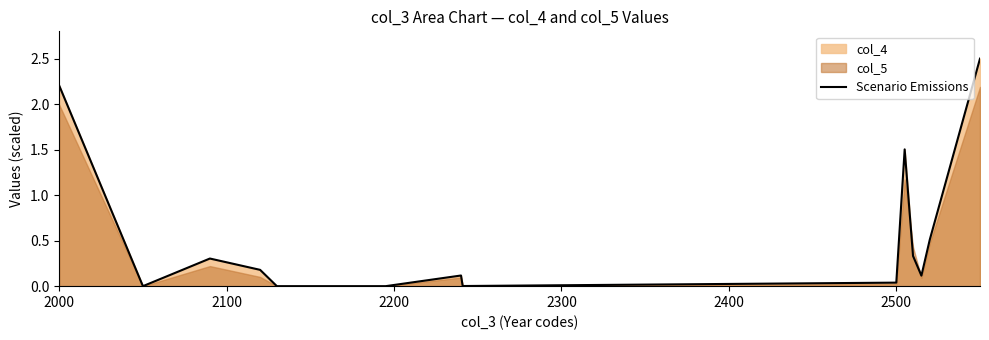

The Scenario Emissions series shows 0.5 at 2000. True or false?

False